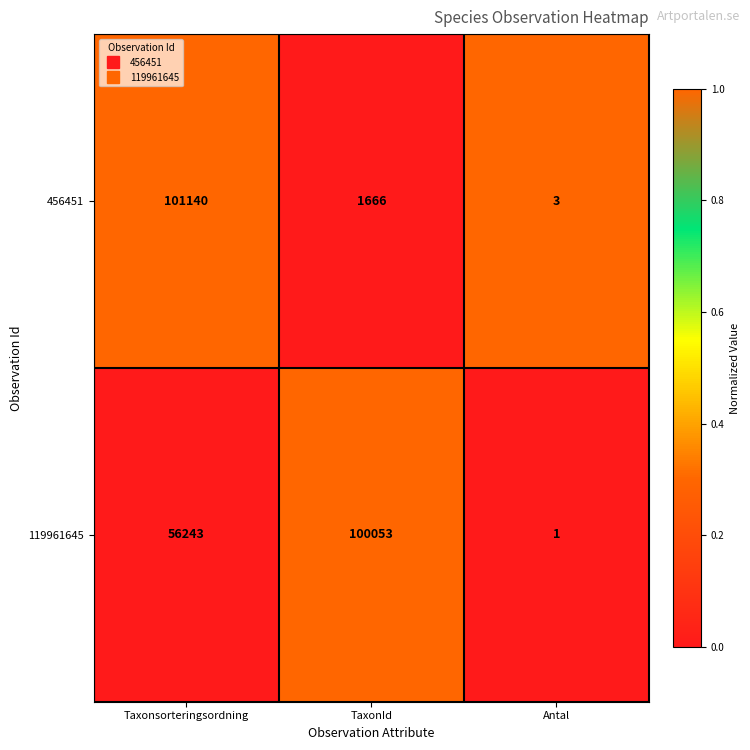

Read the 456451 value at Taxonsorteringsordning, to the nearest 100.

101100